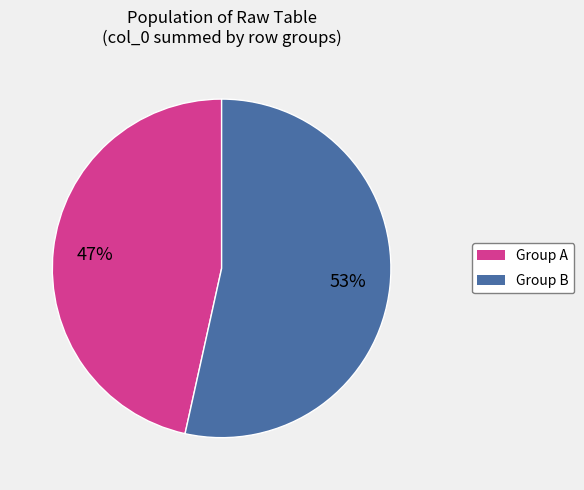

Is there any slice that represents more than half of the pie?

Yes